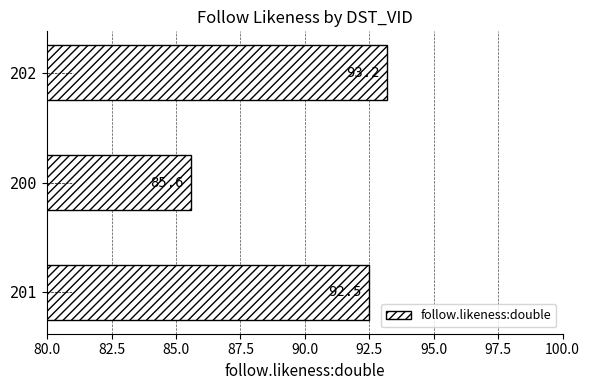

Is it true that the value at 201 is 92.5?

True